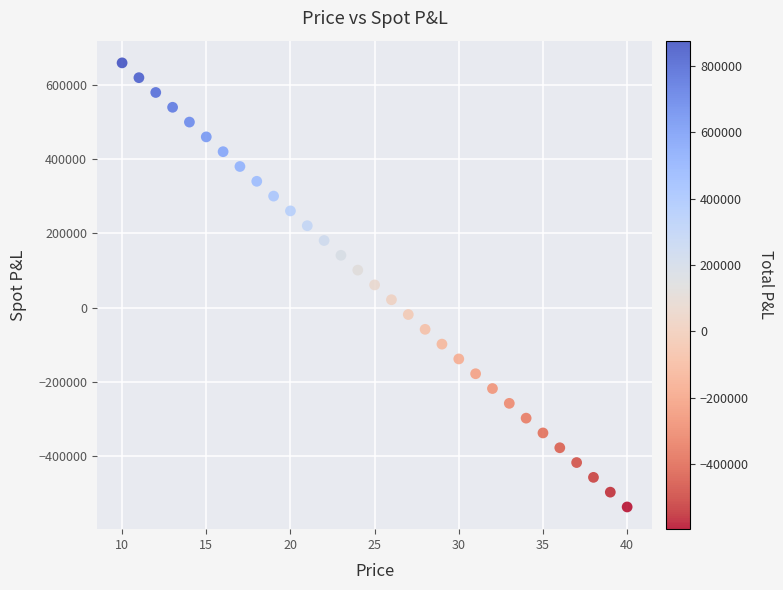

What is the range of X values (max minus min)?

30.0